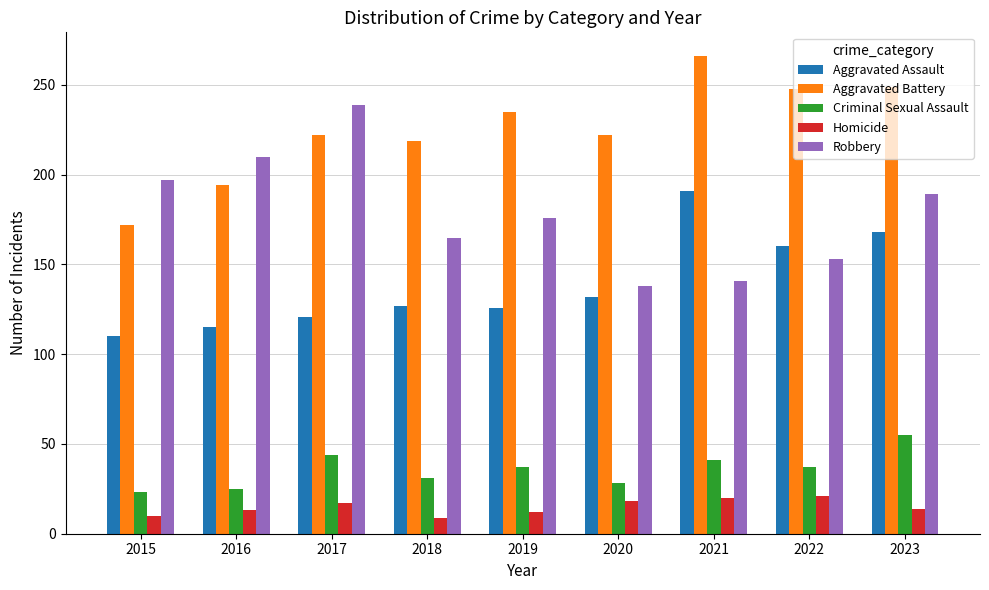

What is the value of the Aggravated Battery bar at the 5th from the left?

235